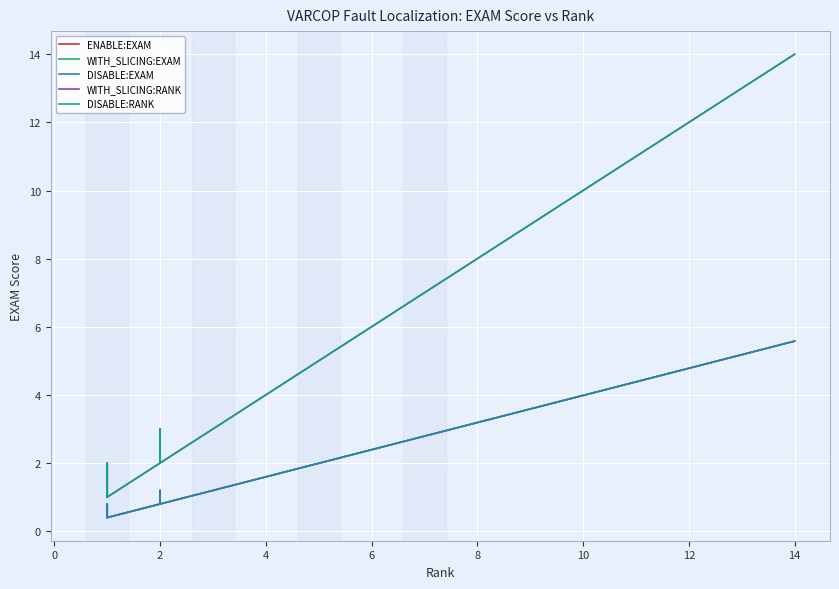

What is the value of the DISABLE:EXAM point at the 1st from the left?

0.4